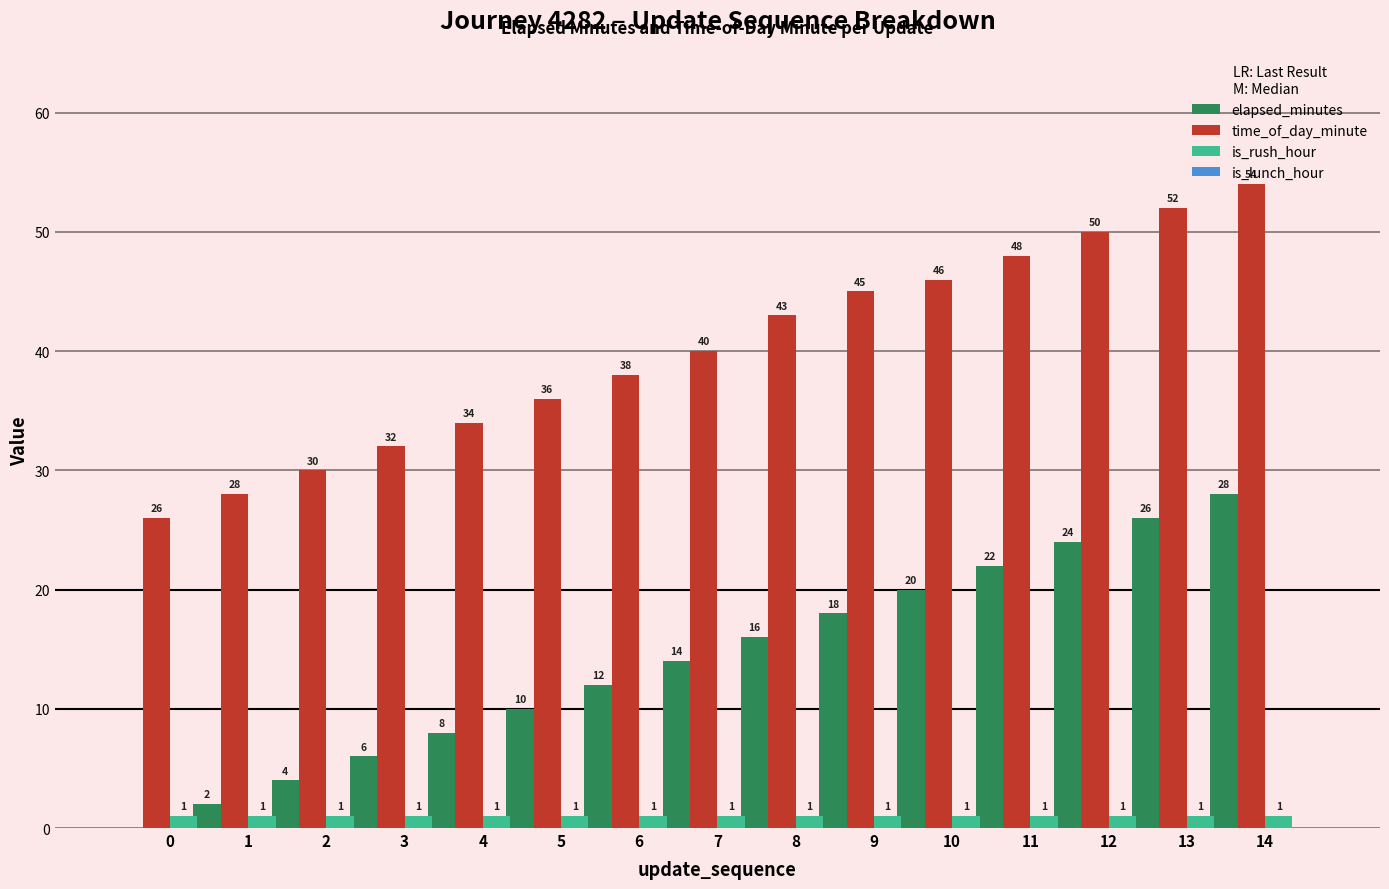

Read the time_of_day_minute value at 1, to the nearest 5.

30